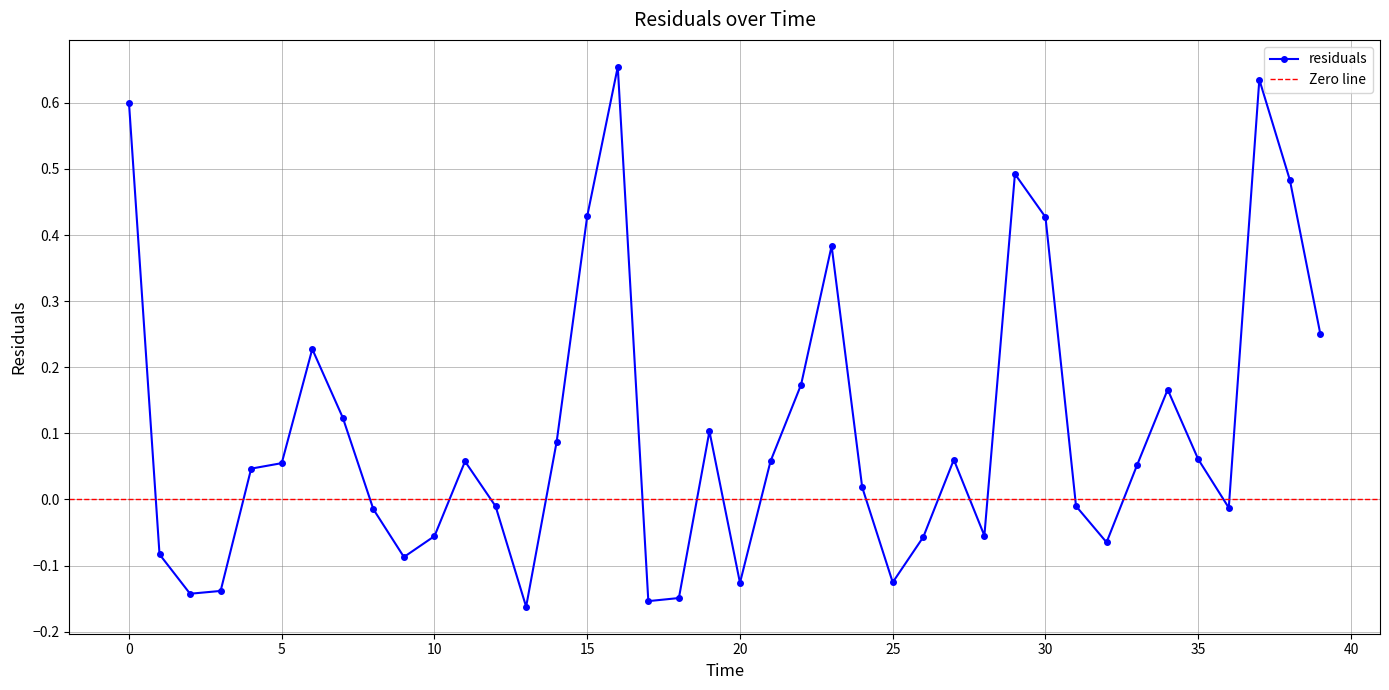

How many values are below 0?

17